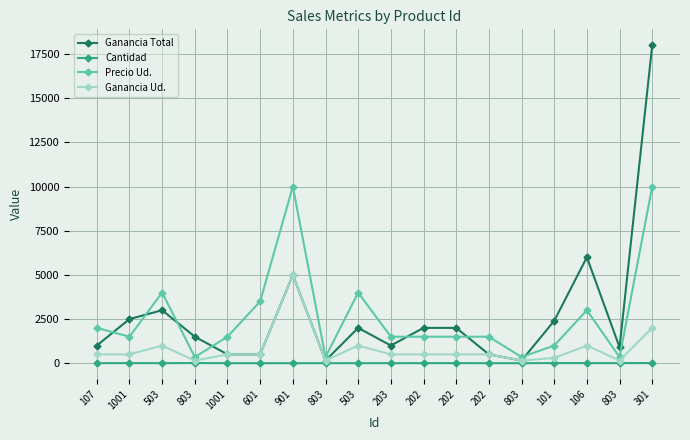

What is the difference between the maximum and minimum values in the Precio Ud. series?

9650